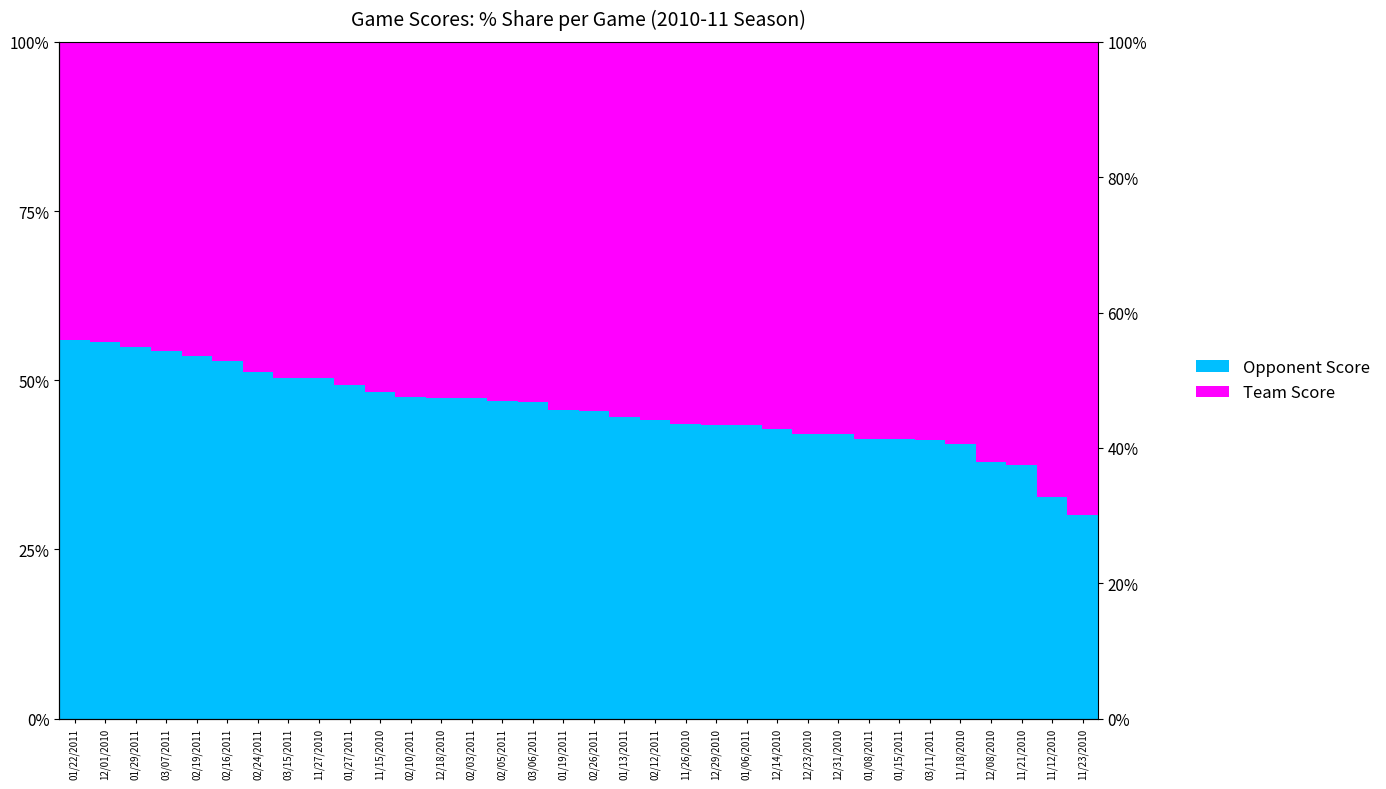

How many groups of bars are there?

34